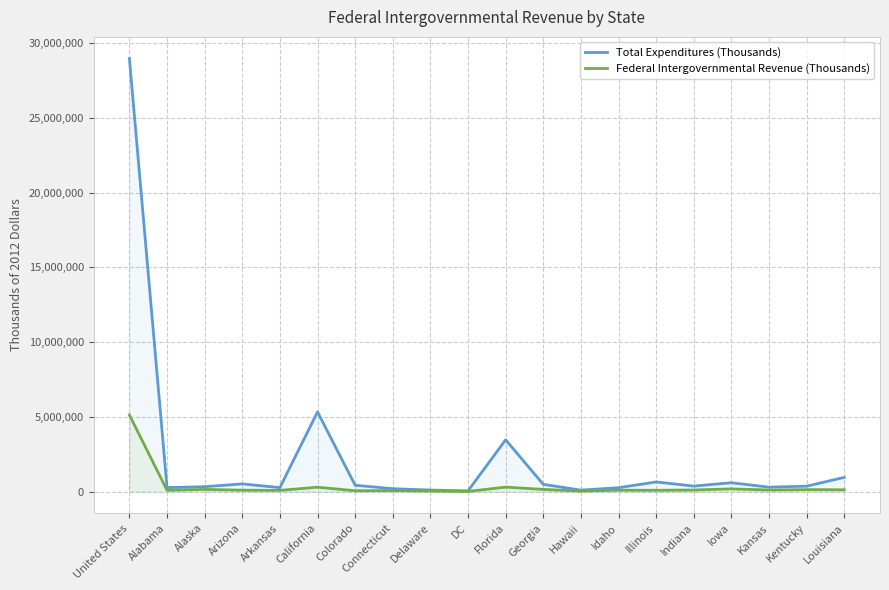

At how many categories does at least one series exceed 14575007?

1